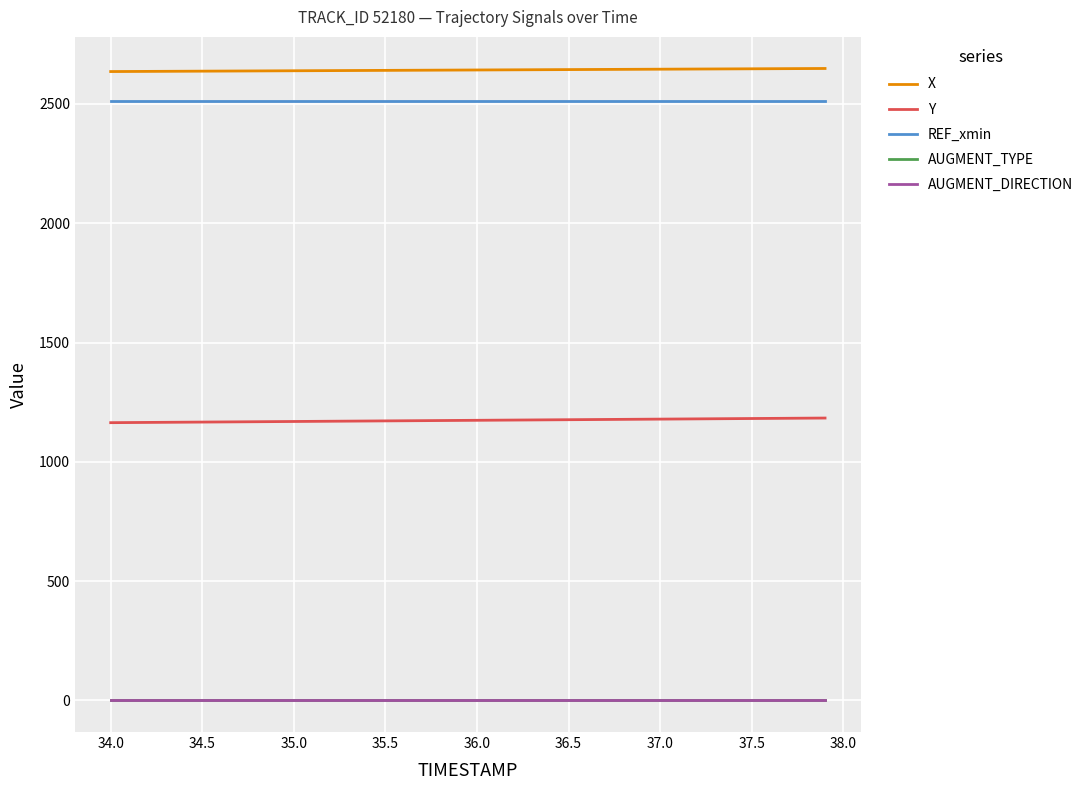

True or false: Y and AUGMENT_TYPE intersect in this chart.

False